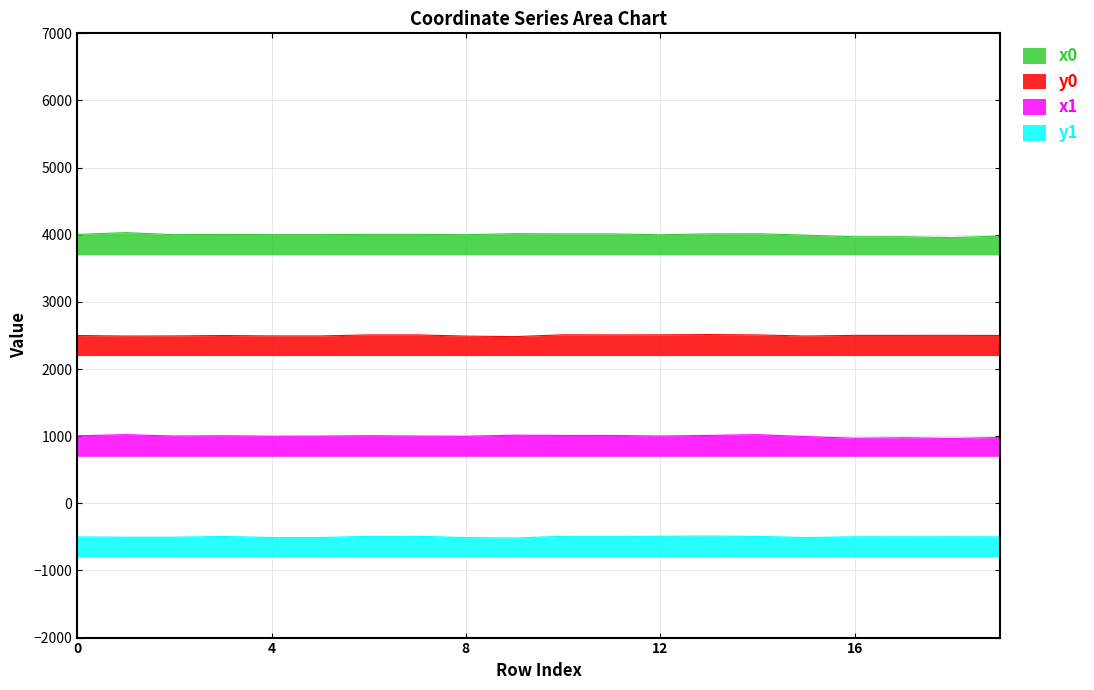

Which series changed the most between 3 and 4?

y1